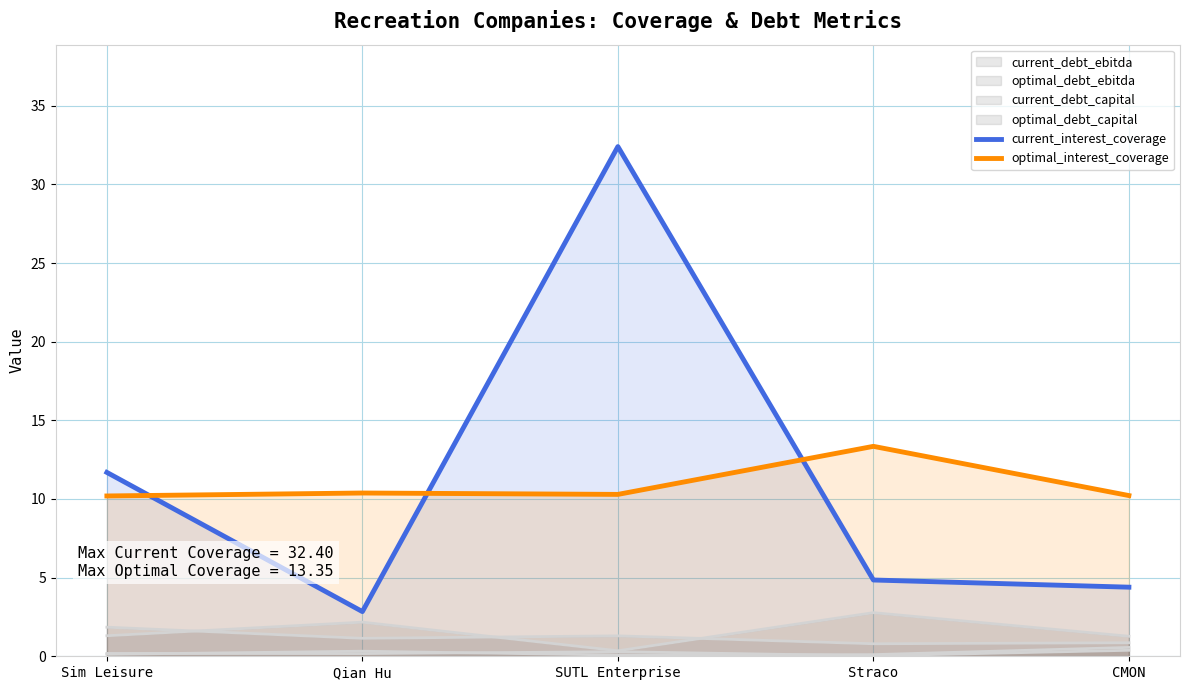

In current_interest_coverage, how many points are lower than both neighbors (excluding endpoints)?

1